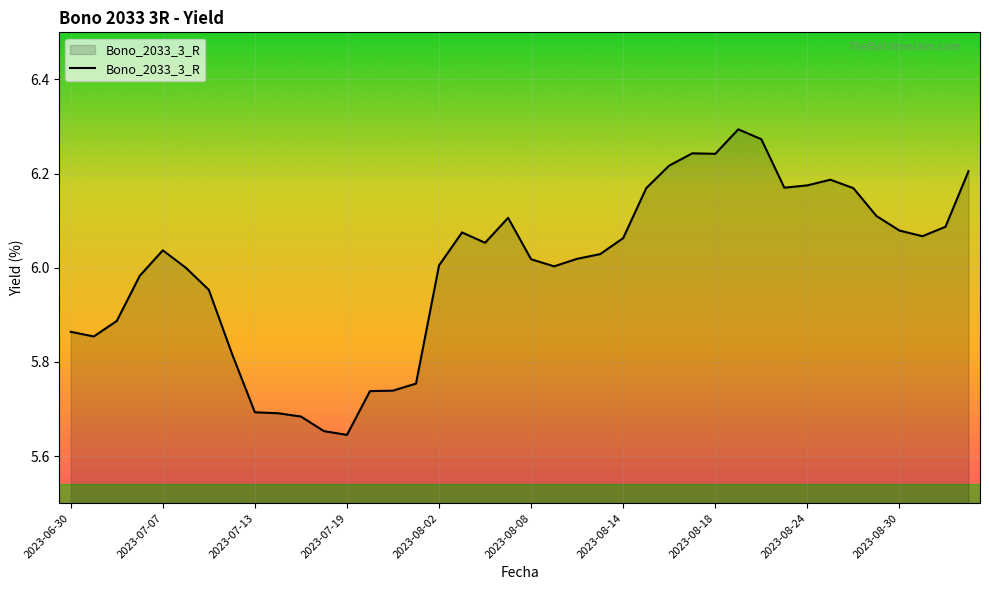

How many lines are shown in the chart?

1